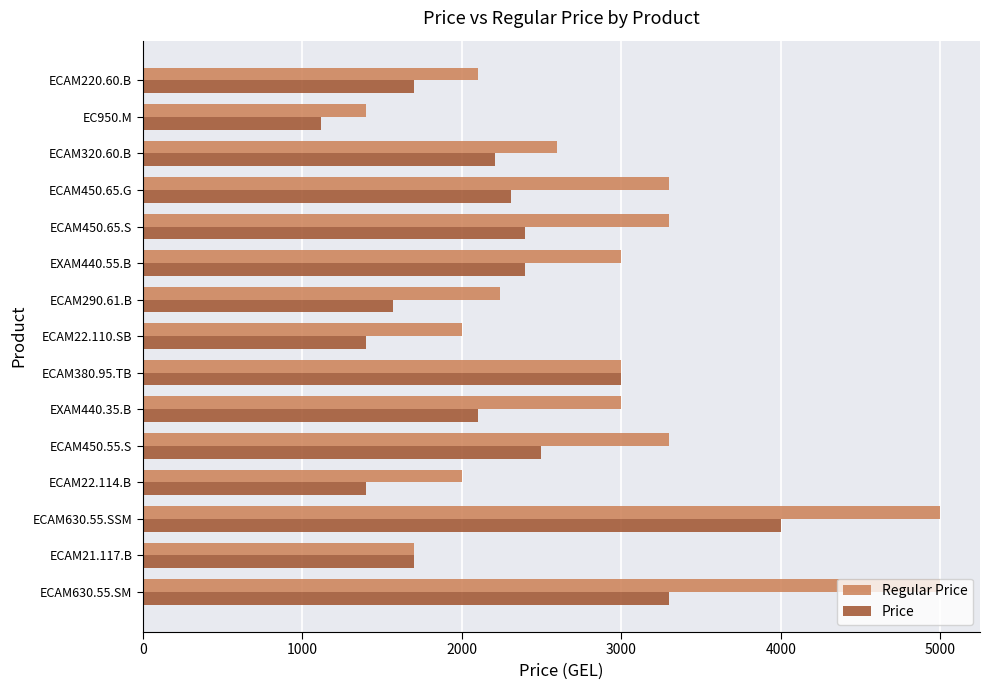

Which series has the widest spread of values?

Regular Price